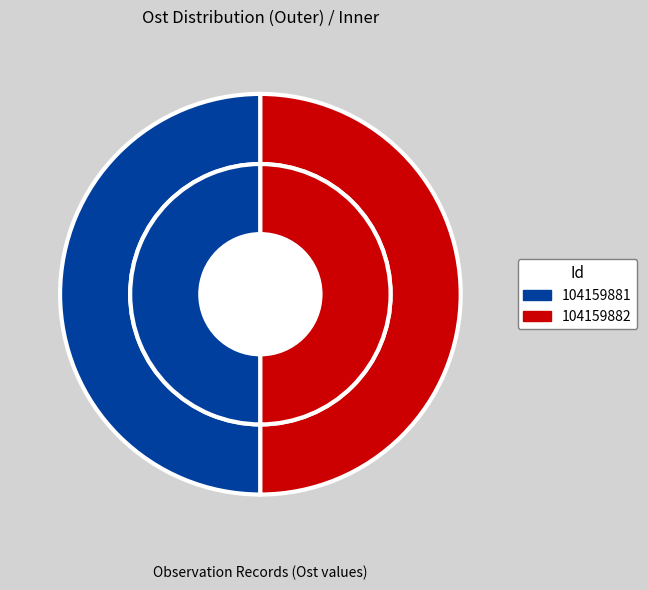

What percentage is the 104159881 slice, to the nearest percent?

50%